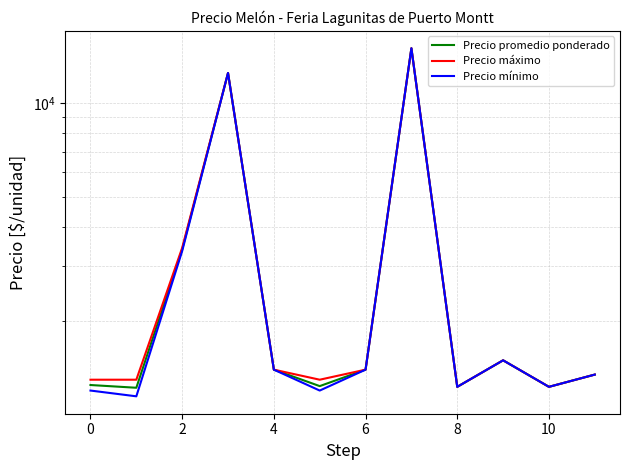

What is the approximate value of Precio mínimo at 4?

1400.0